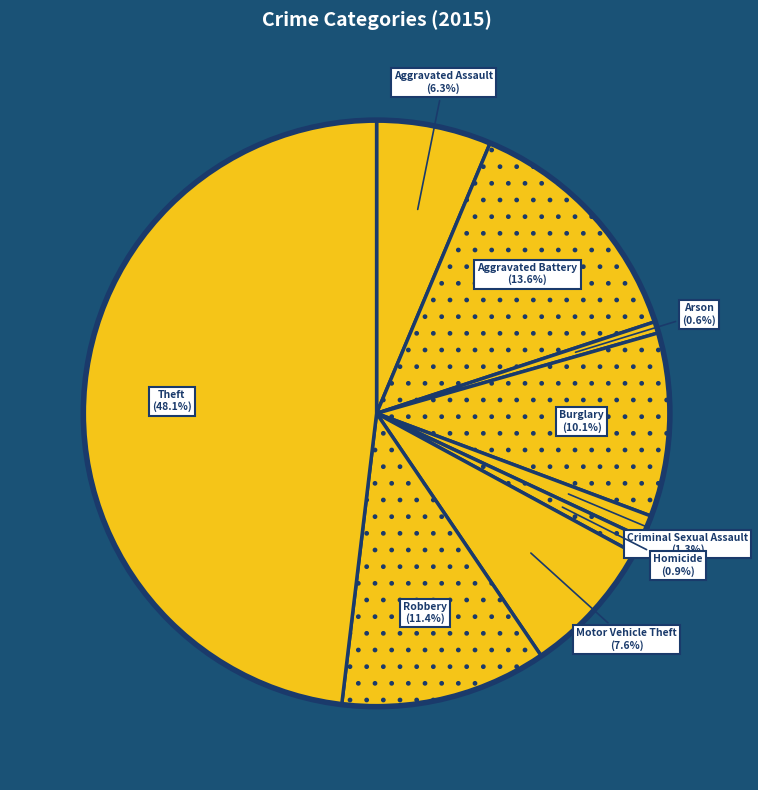

To the nearest percent, what percentage of the pie is Burglary?

10%